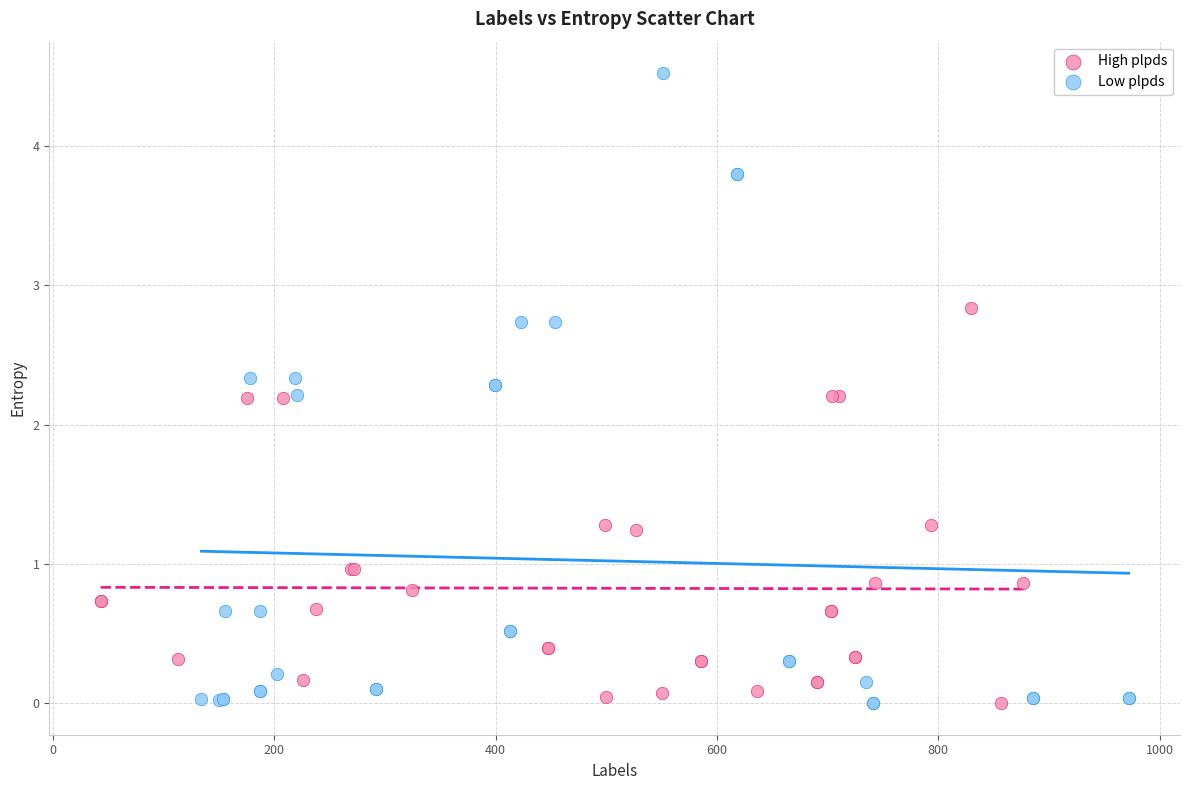

Which series contains the highest Y value?

Low plpds